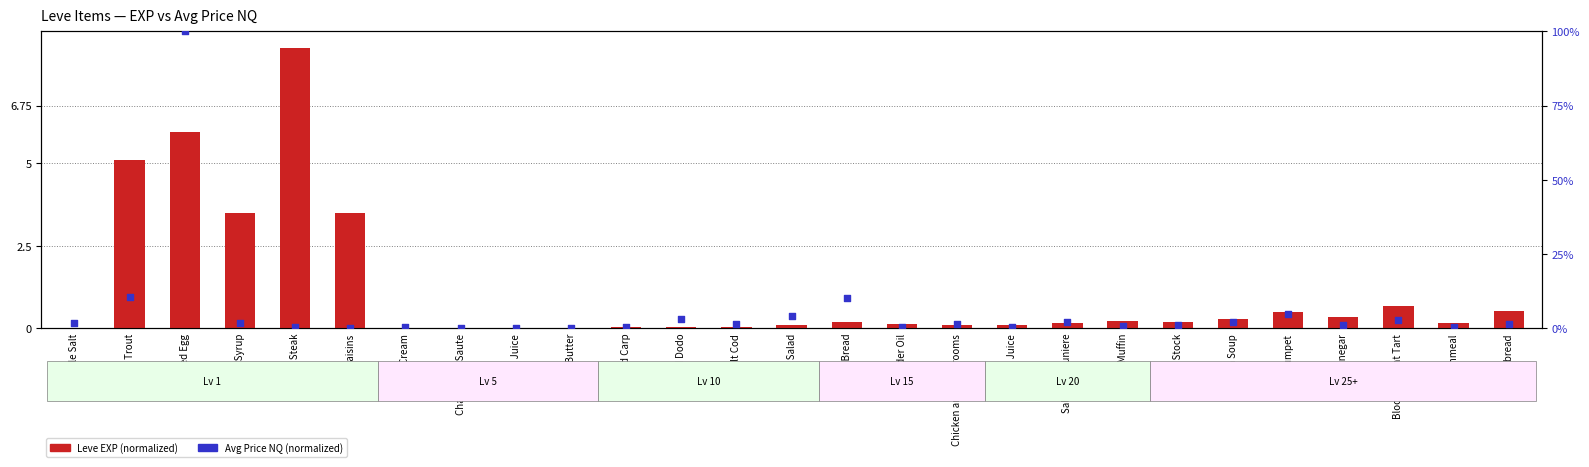

Is the value of Leve EXP (normalized) at Salt Cod greater than the value of Avg Price NQ (normalized) at Maple Syrup?

No